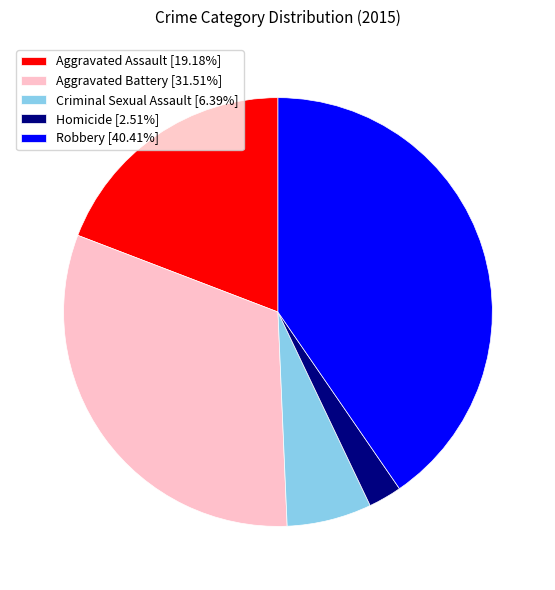

Is Robbery the majority of the pie?

No